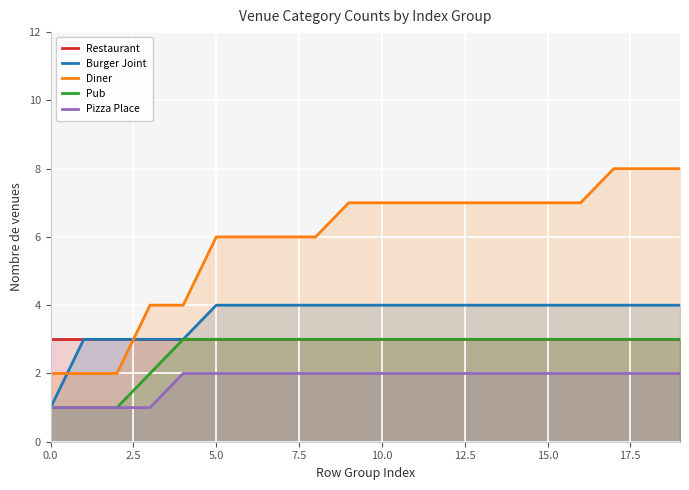

List the series in order of their peak value, lowest first.

Pizza Place, Restaurant, Pub, Burger Joint, Diner